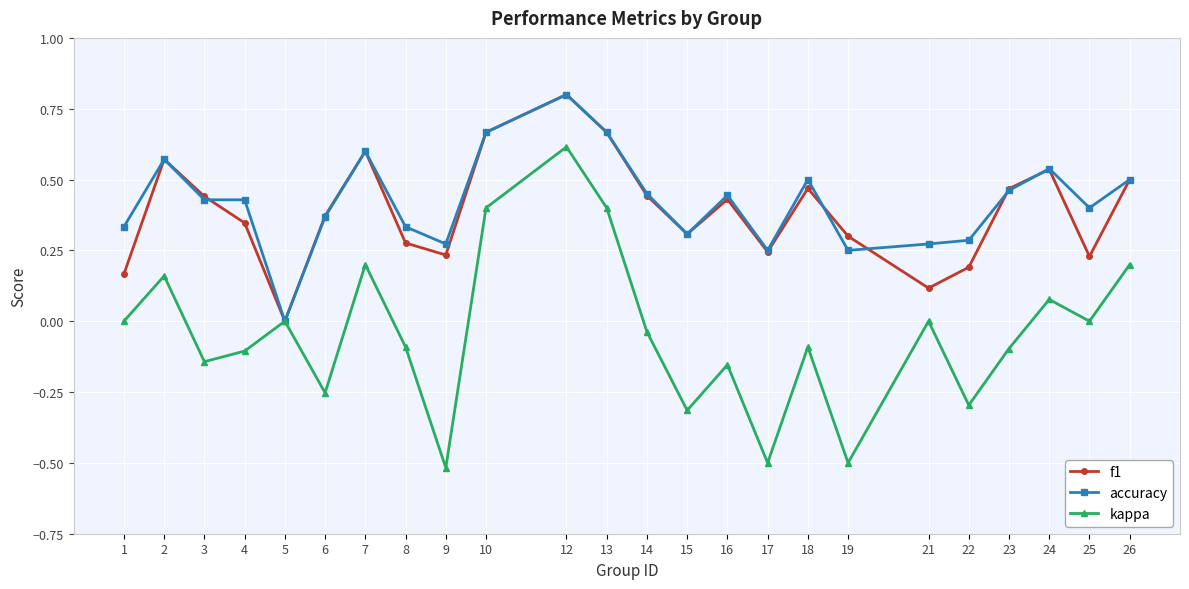

Where is the first local maximum for accuracy?

2